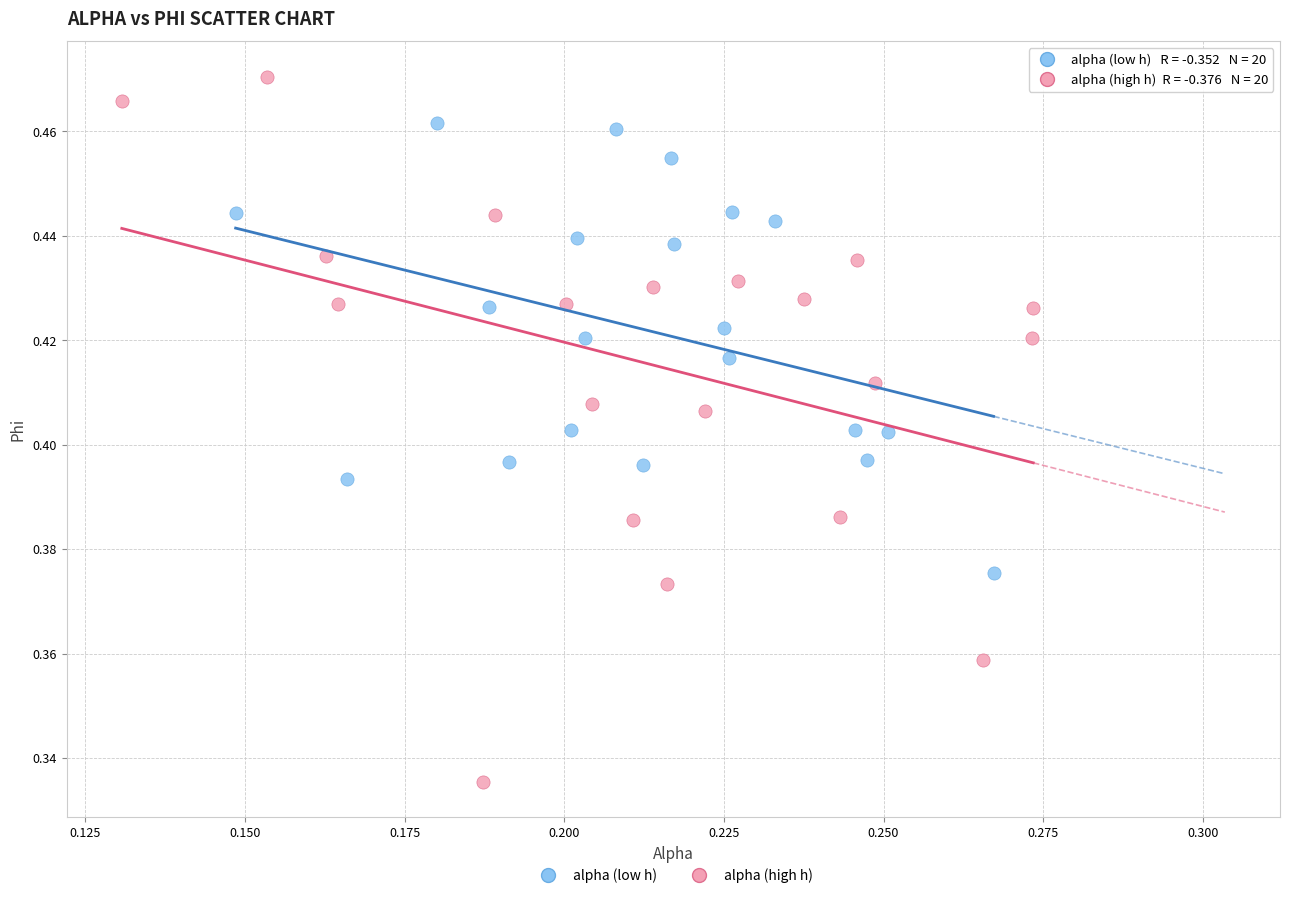

What are all the series names shown in the legend?

alpha (low h), alpha (high h)